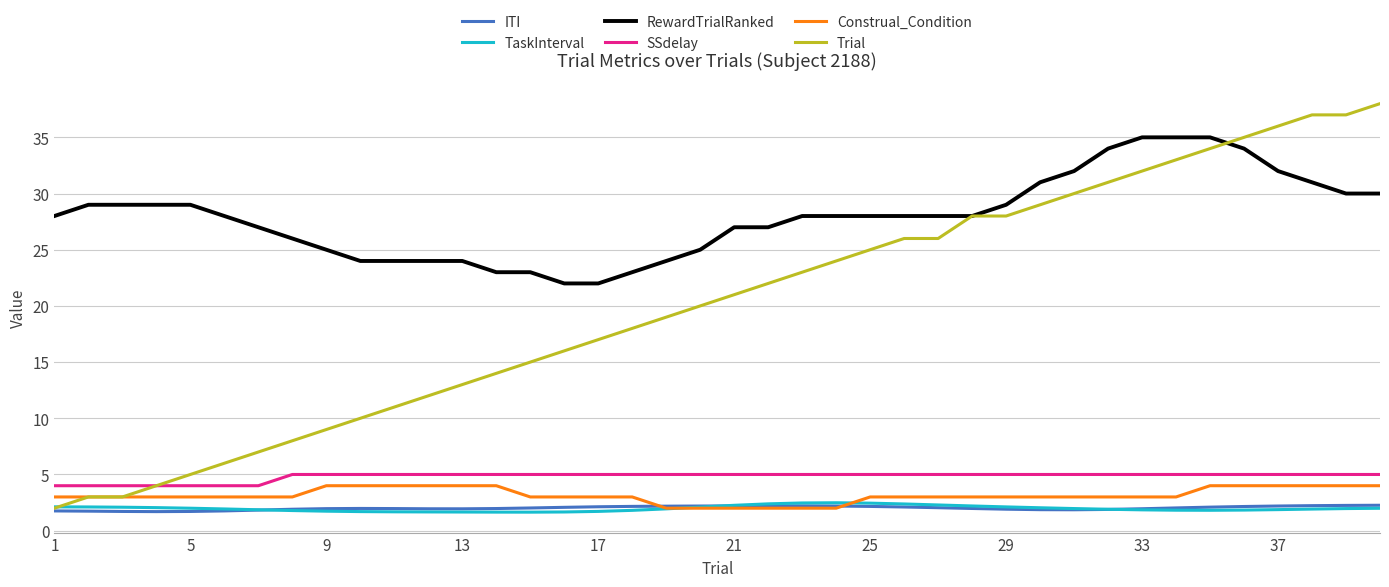

What is the maximum value shown in the chart?

38.0